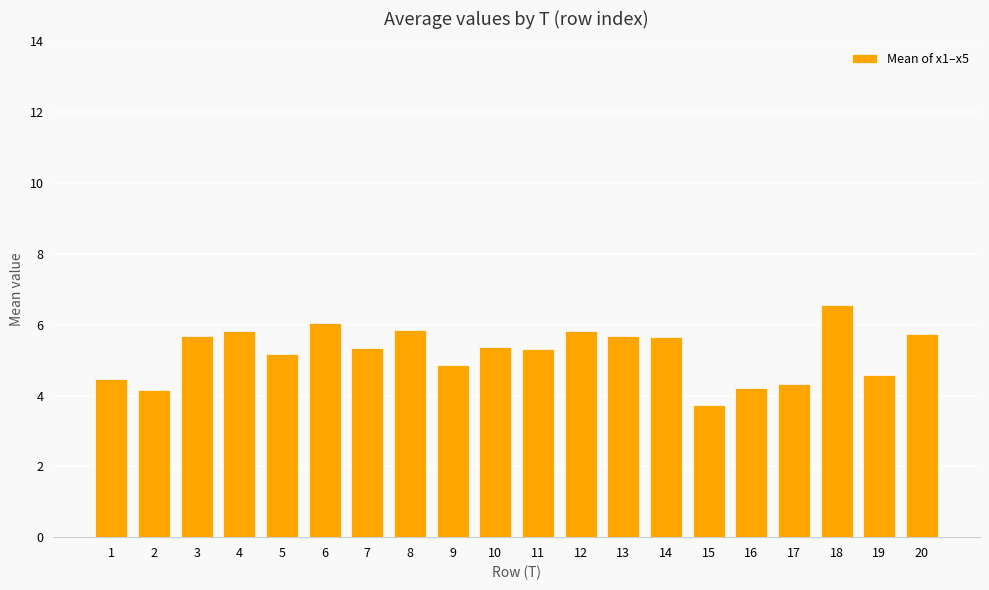

Is it true that the value at 9 is 1.2?

False